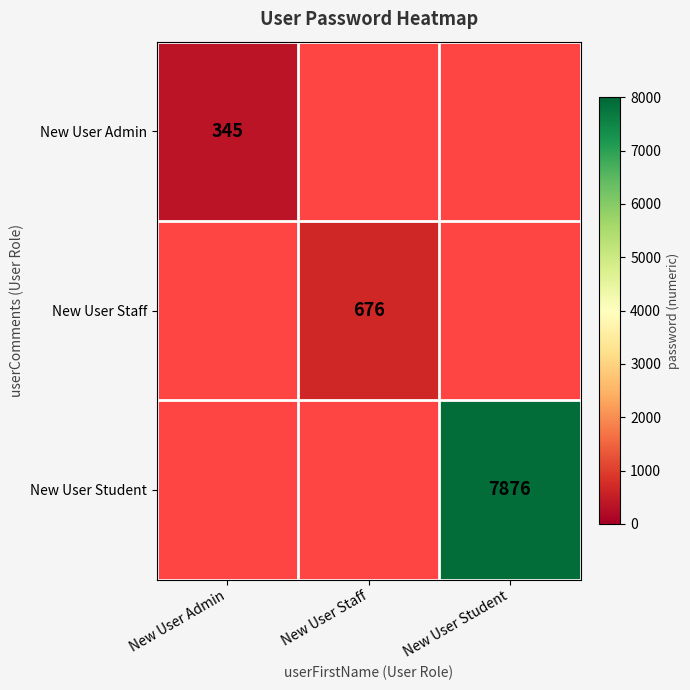

The New User Staff series shows 369 at New User Staff. True or false?

False